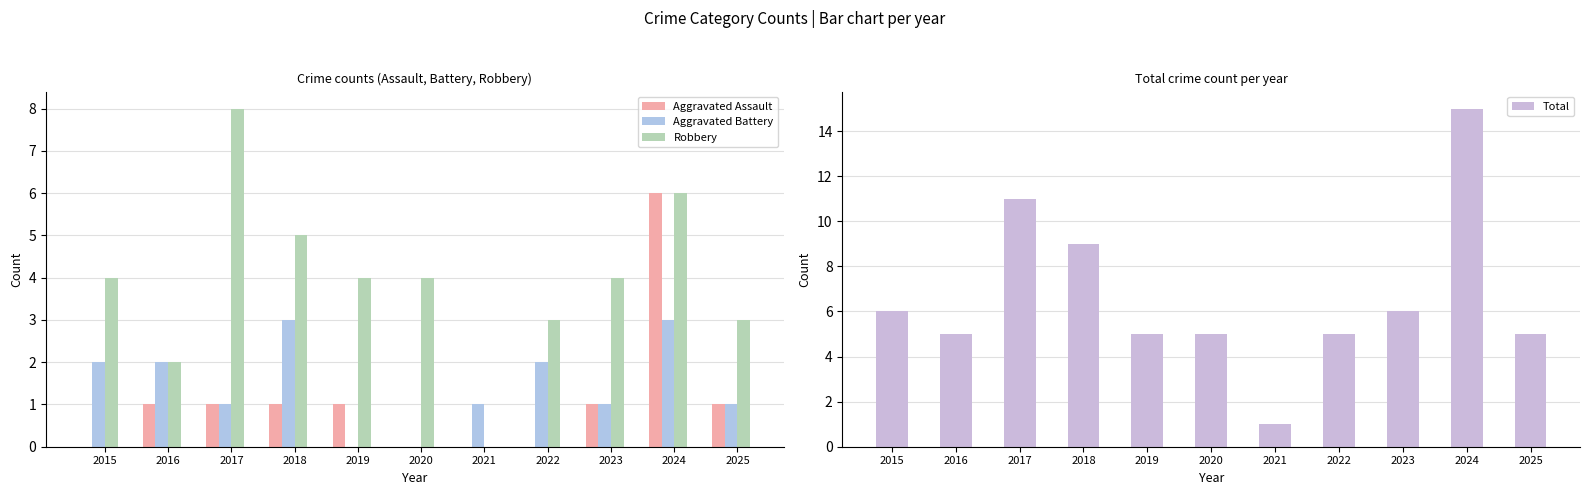

Reading right to left, extract all data points from this chart.

Aggravated Assault: 1	6	1	0	0	0	1	1	1	1	0
Aggravated Battery: 1	3	1	2	1	0	0	3	1	2	2
Robbery: 3	6	4	3	0	4	4	5	8	2	4
Total: 5	15	6	5	1	5	5	9	11	5	6